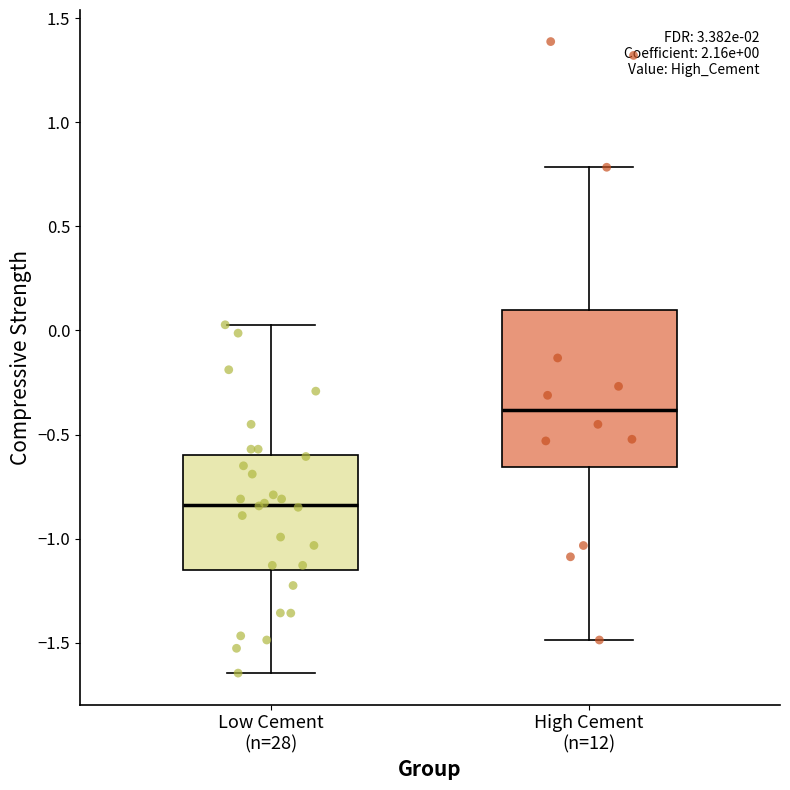

Comparing the boxes themselves (not the whiskers), which one is the tallest?

High Cement (n=12)